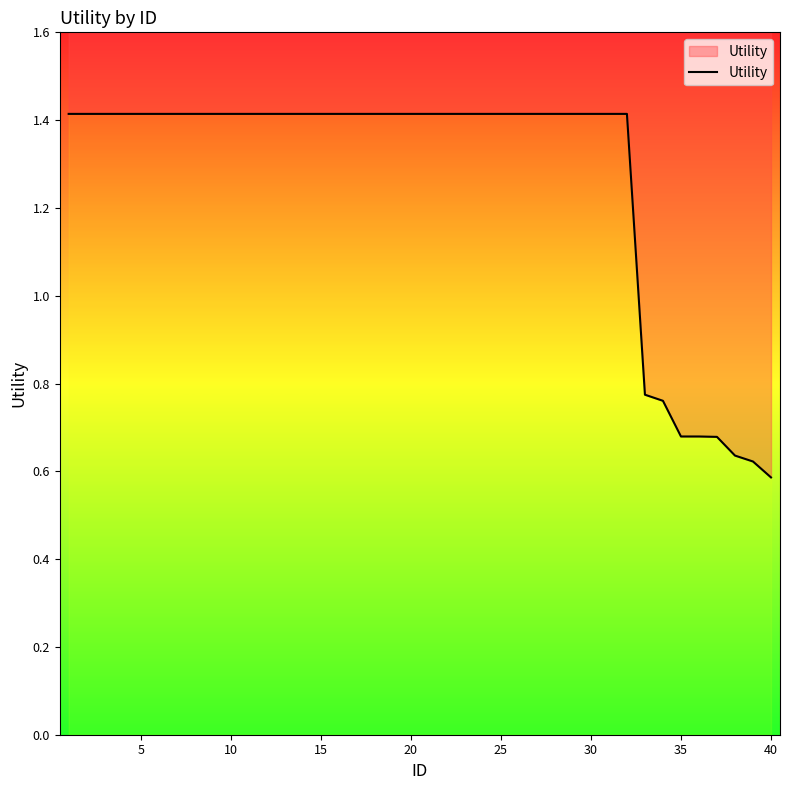

Reading left to right, transcribe all the data shown in this chart.

1.4	1.4	1.4	1.4	1.4	1.4	1.4	1.4	1.4	1.4	1.4	1.4	1.4	1.4	1.4	1.4	1.4	1.4	1.4	1.4	1.4	1.4	1.4	1.4	1.4	1.4	1.4	1.4	1.4	1.4	1.4	1.4	0.8	0.8	0.7	0.7	0.7	0.6	0.6	0.6